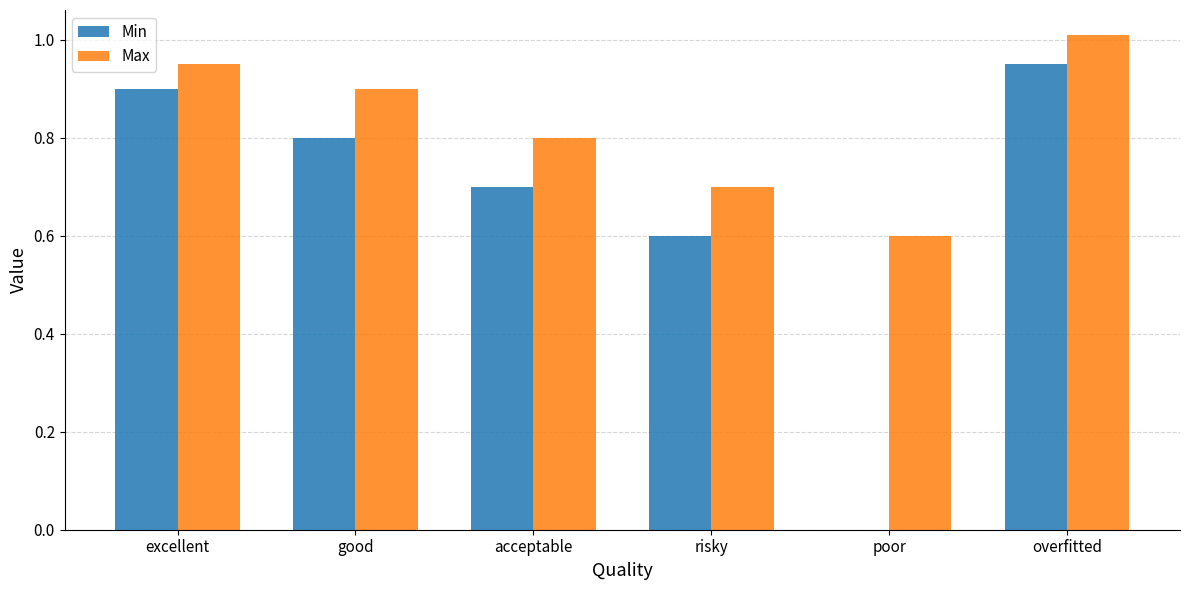

Is it true that Max equals 0.9 at excellent?

True